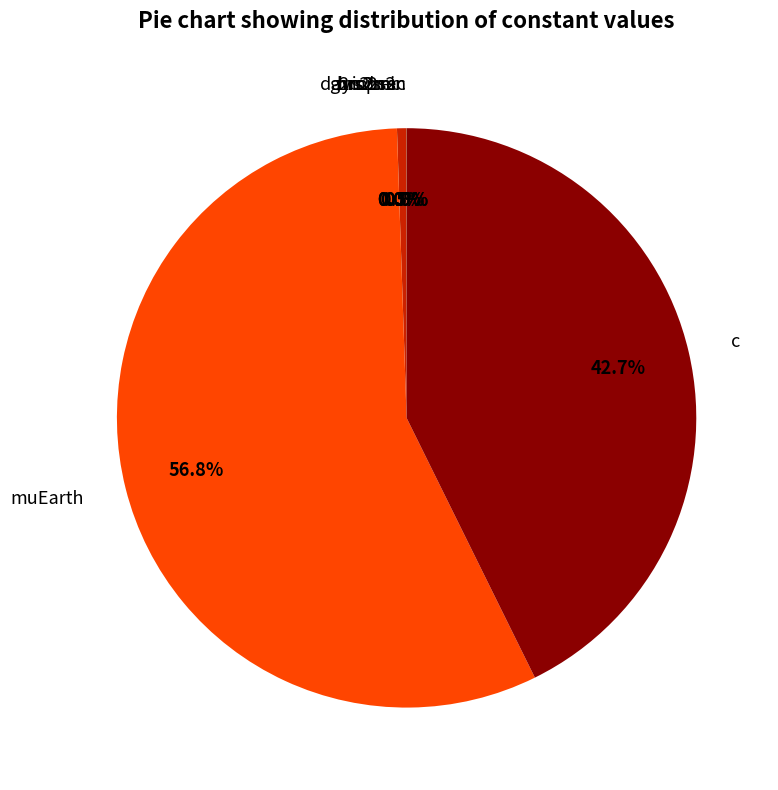

What percentage do c and hrs2sec together represent?

43.2%